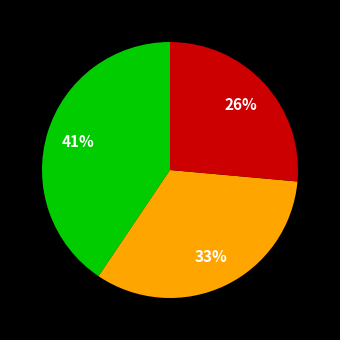

Is there any slice that represents more than half of the pie?

No